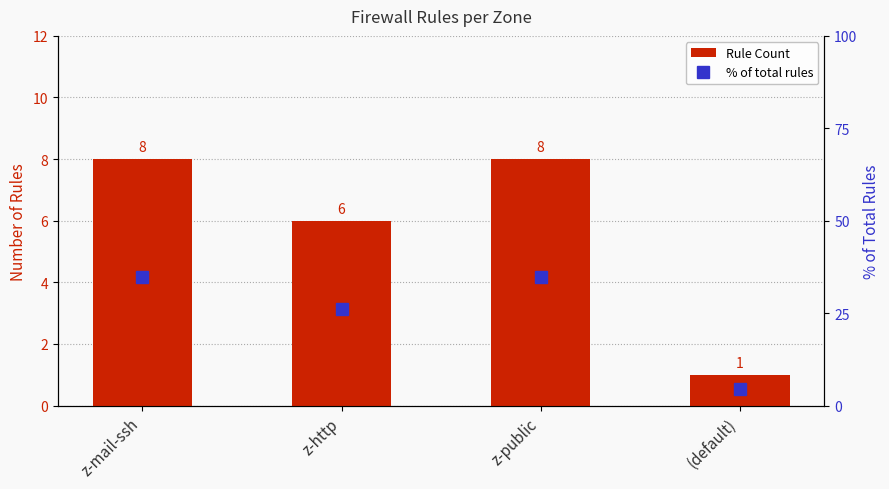

Where is Rule Count nearest to the value 4?

z-http